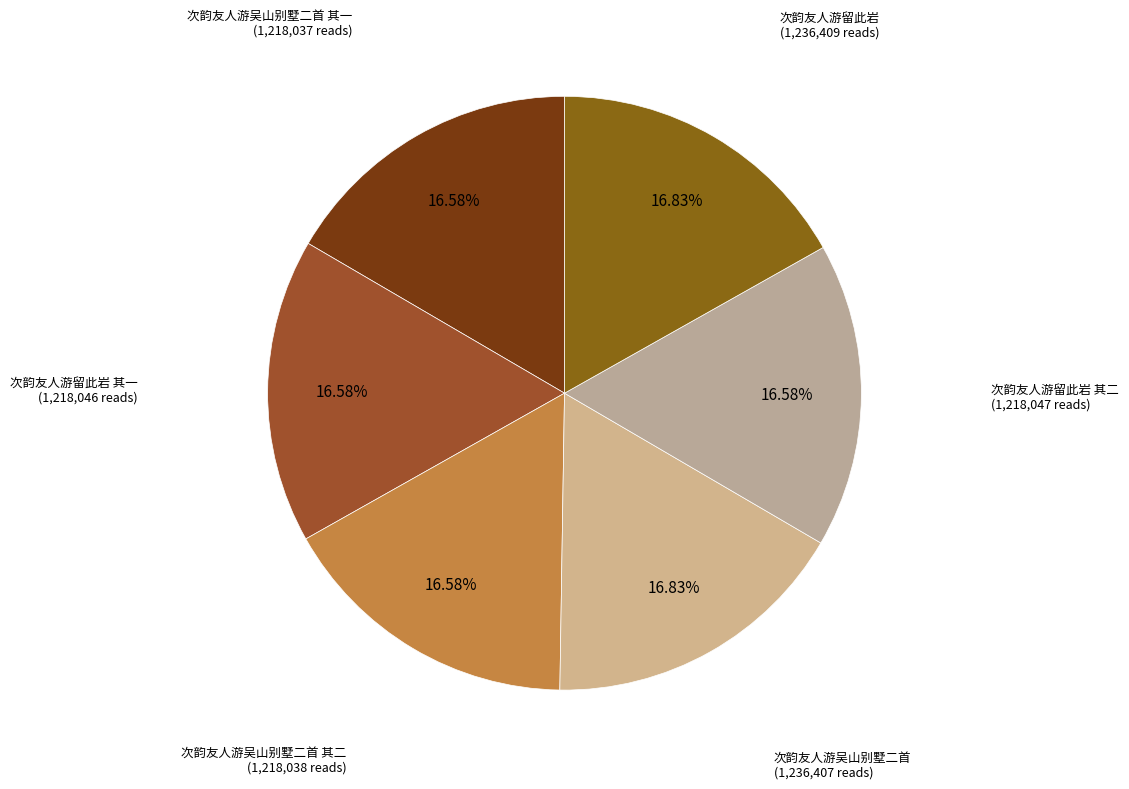

To the nearest percent, what is the average slice percentage?

17%